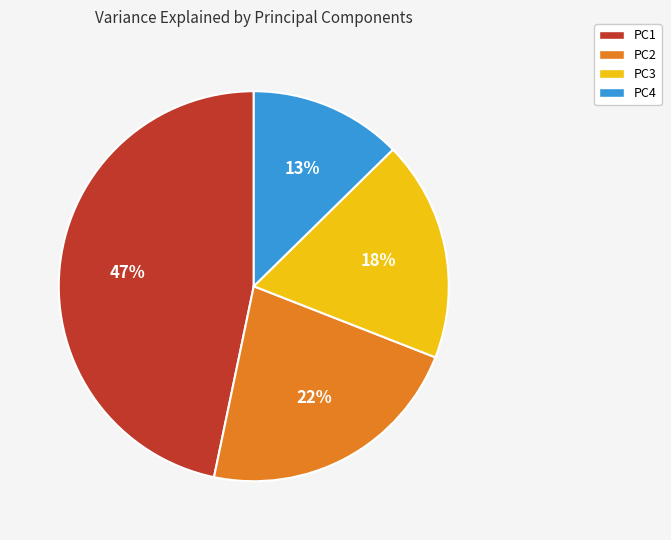

To the nearest percent, what is the combined percentage of PC3 and PC1?

65%